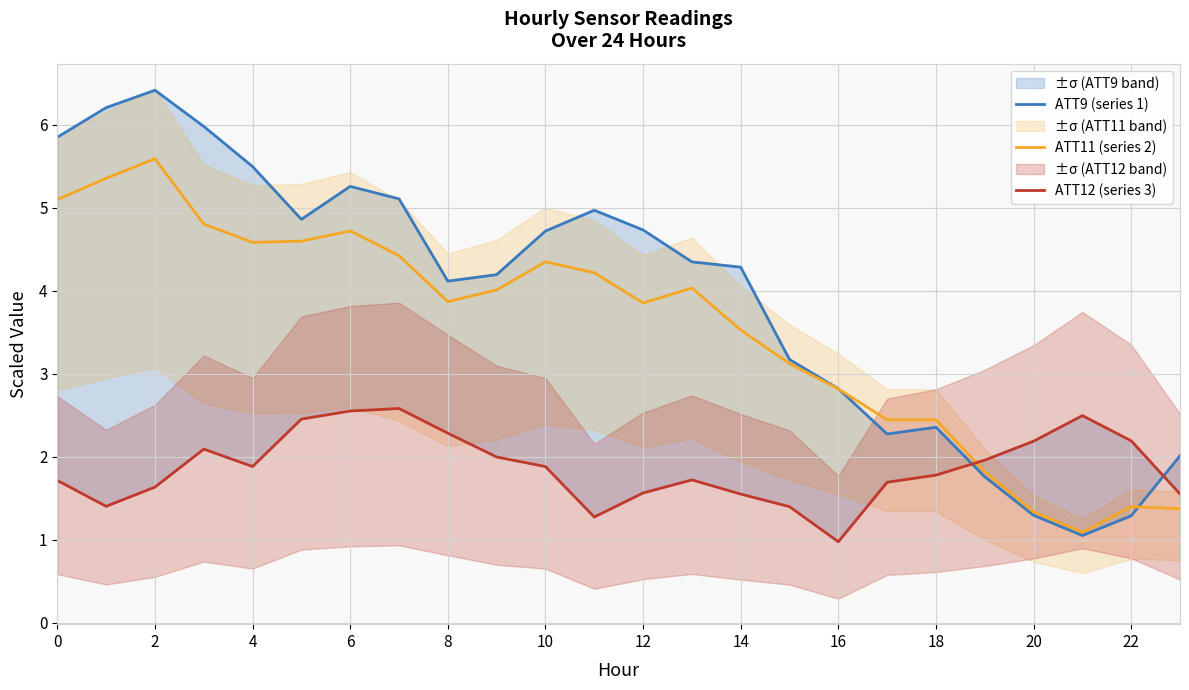

Is it true that ATT9 (series 1) equals 1.1 at 21?

True